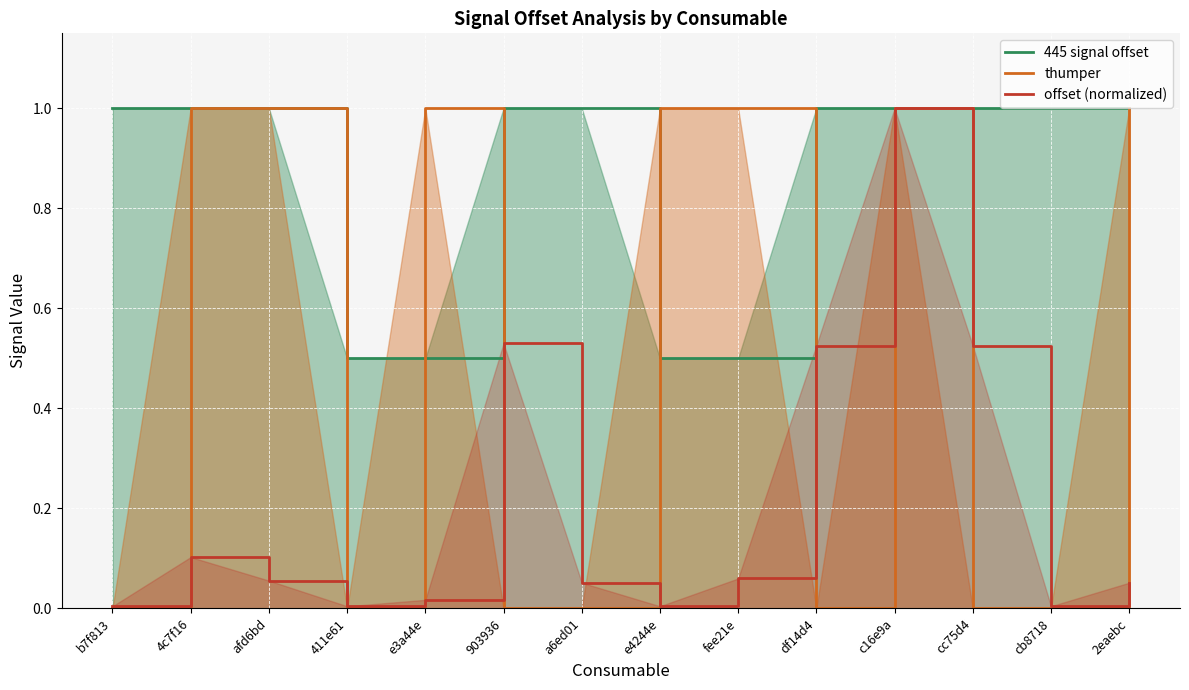

Is the value of 445 signal offset at fee21e greater than the value of thumper at fee21e?

No